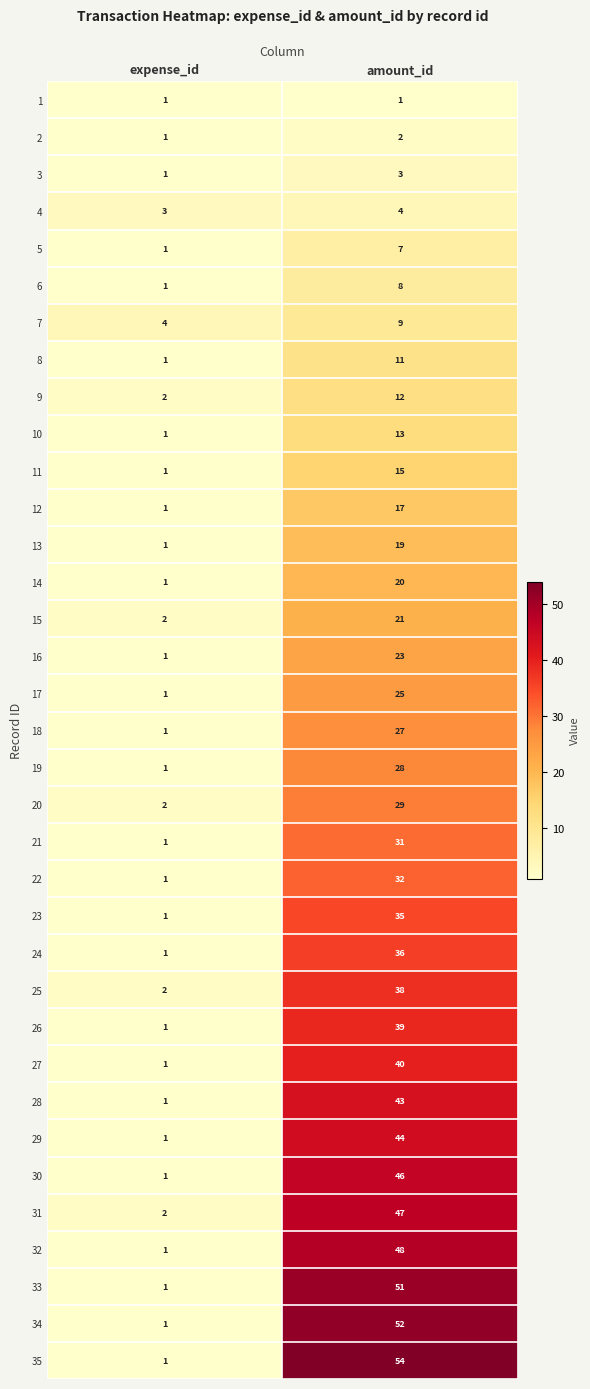

What is the sum of all 23 values?

36